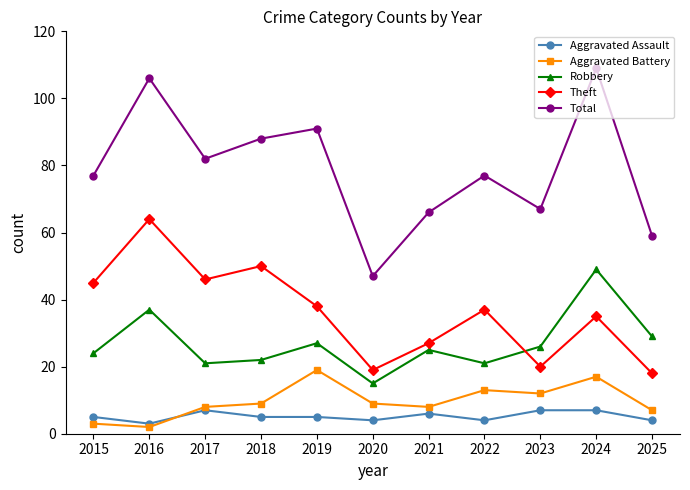

True or false: Aggravated Assault has more than 1 points higher than both neighbors.

True